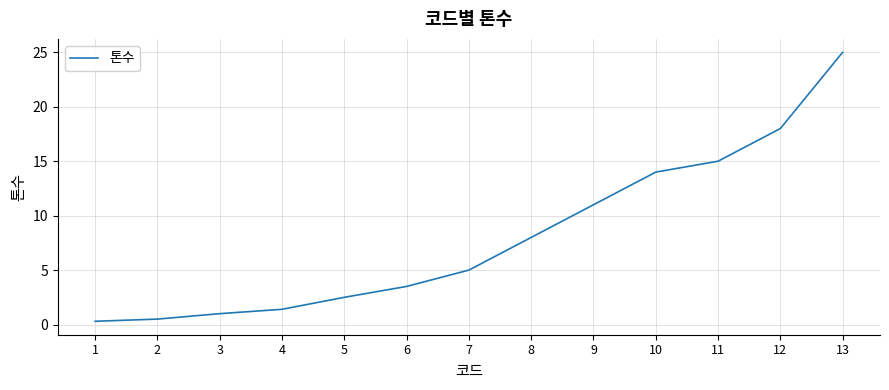

Approximately how many times larger is the value at 6 compared to 9?

0.3